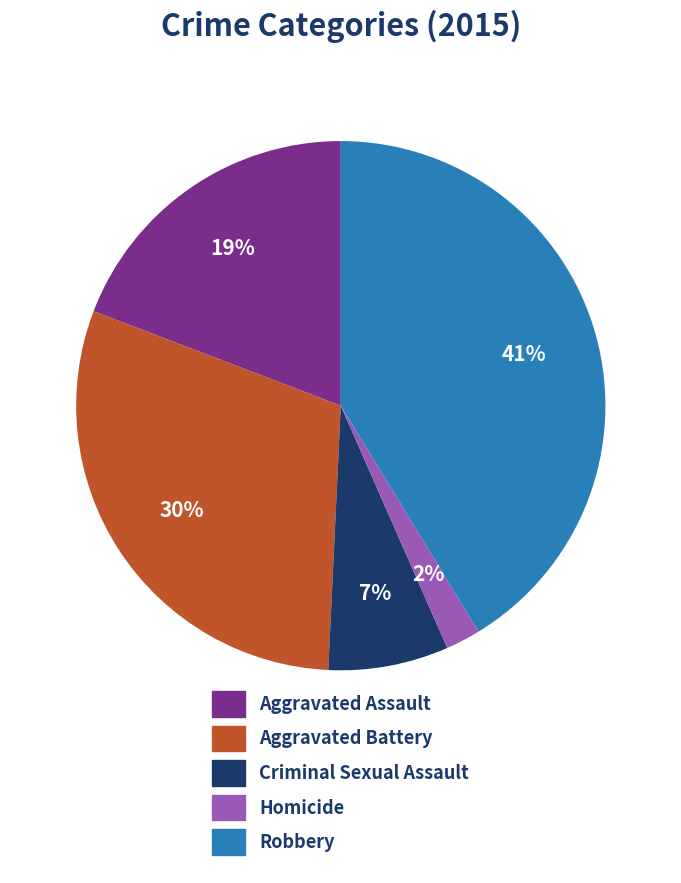

Which slice is the smallest?

Homicide